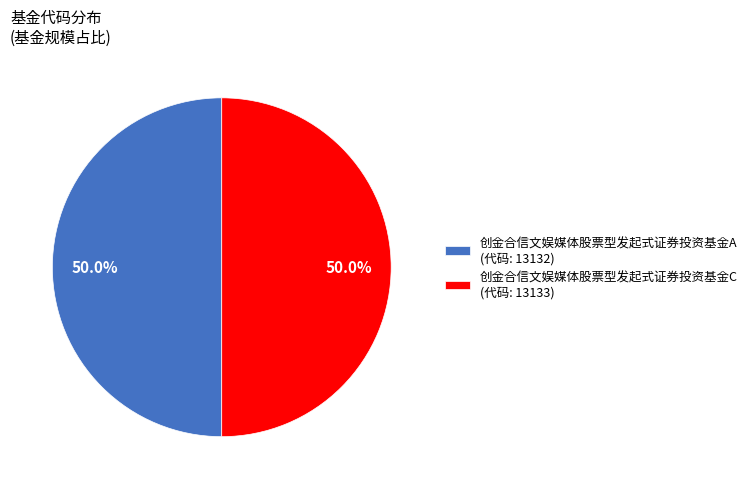

What is the ratio of the value at 创金合信文娱媒体股票型发起式证券投资基金A (代码: 13132) to the value at 创金合信文娱媒体股票型发起式证券投资基金C (代码: 13133)?

1.0